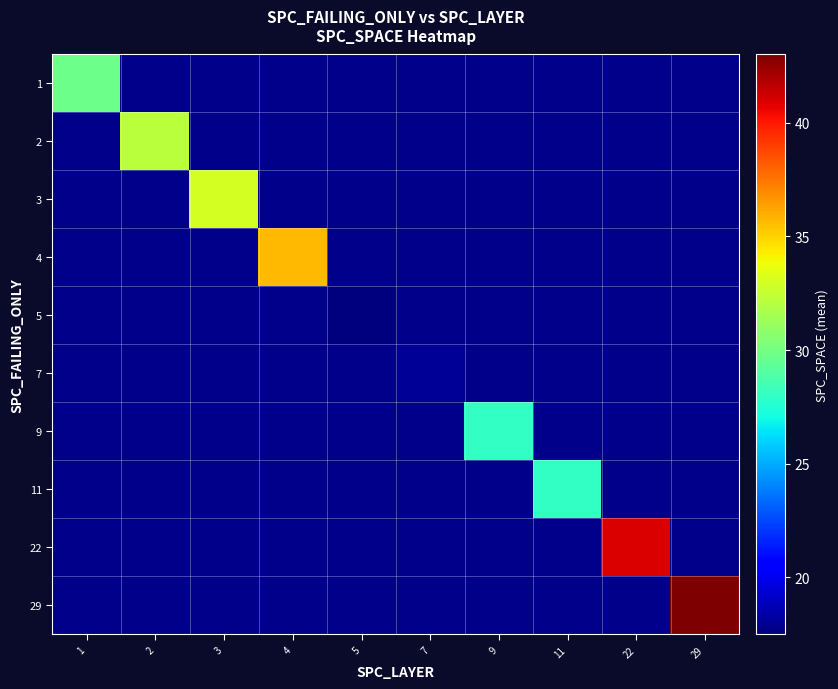

At how many categories does at least one series exceed 26?

8